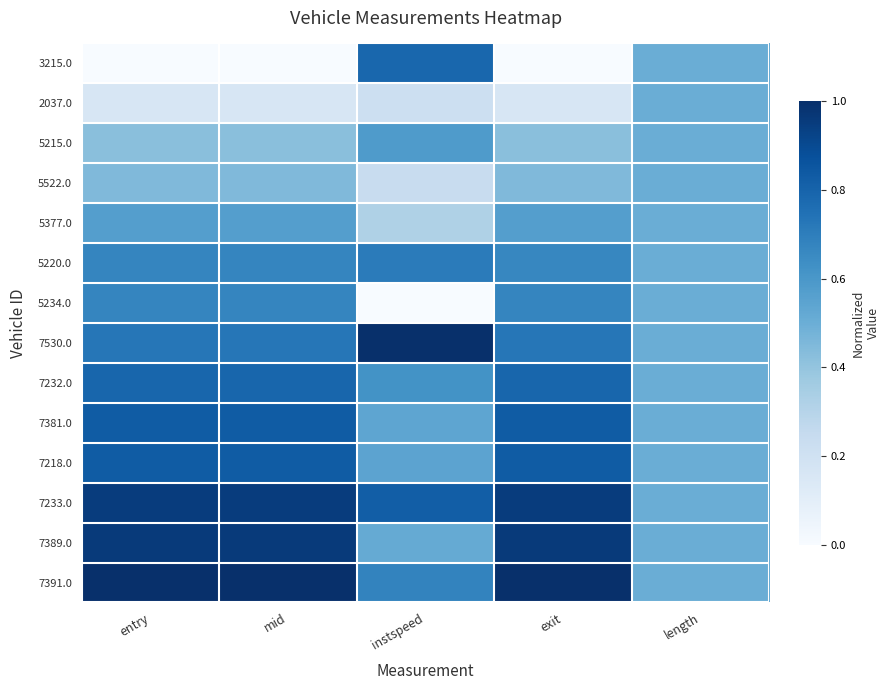

Reading left to right, list all the values displayed in this chart.

3215.0: entry=0.0	mid=0.0	instspeed=0.8	exit=0.0	length=0.5
2037.0: entry=0.2	mid=0.2	instspeed=0.2	exit=0.2	length=0.5
5215.0: entry=0.4	mid=0.4	instspeed=0.6	exit=0.4	length=0.5
5522.0: entry=0.4	mid=0.4	instspeed=0.2	exit=0.4	length=0.5
5377.0: entry=0.6	mid=0.6	instspeed=0.3	exit=0.6	length=0.5
5220.0: entry=0.7	mid=0.7	instspeed=0.7	exit=0.7	length=0.5
5234.0: entry=0.7	mid=0.7	instspeed=0.0	exit=0.7	length=0.5
7530.0: entry=0.7	mid=0.7	instspeed=1.0	exit=0.7	length=0.5
7232.0: entry=0.8	mid=0.8	instspeed=0.6	exit=0.8	length=0.5
7381.0: entry=0.8	mid=0.8	instspeed=0.5	exit=0.8	length=0.5
7218.0: entry=0.8	mid=0.8	instspeed=0.5	exit=0.8	length=0.5
7233.0: entry=1.0	mid=1.0	instspeed=0.8	exit=1.0	length=0.5
7389.0: entry=1.0	mid=1.0	instspeed=0.5	exit=1.0	length=0.5
7391.0: entry=1.0	mid=1.0	instspeed=0.7	exit=1.0	length=0.5